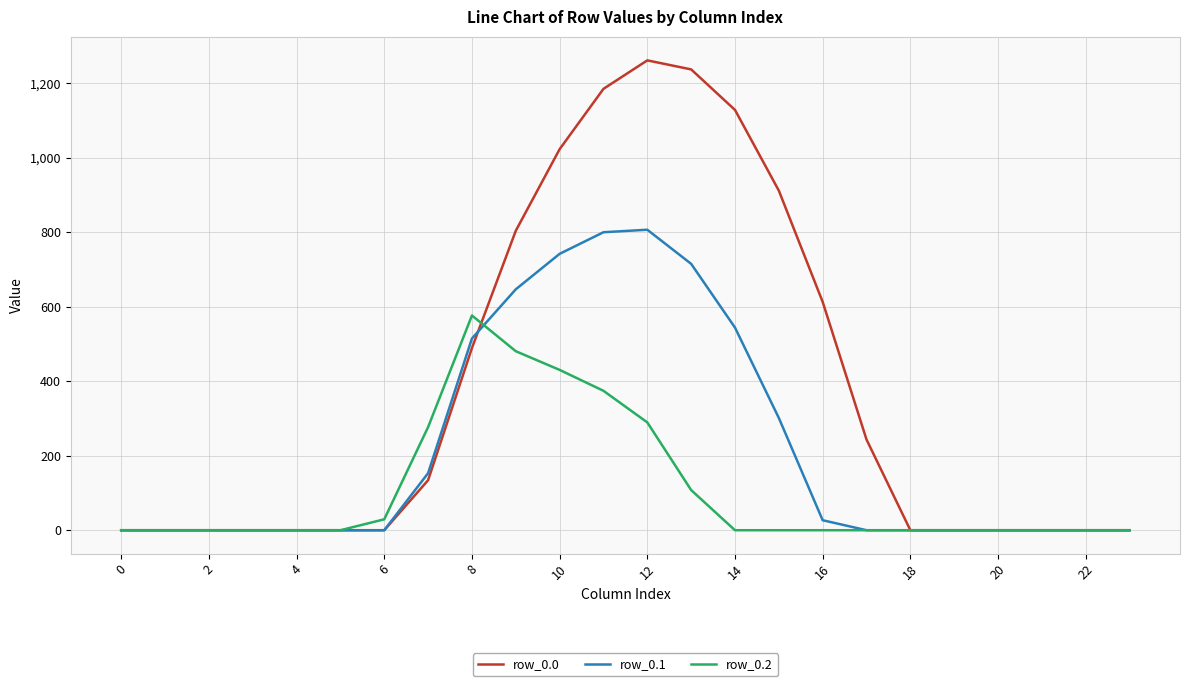

At how many categories does at least one series exceed 970?

5